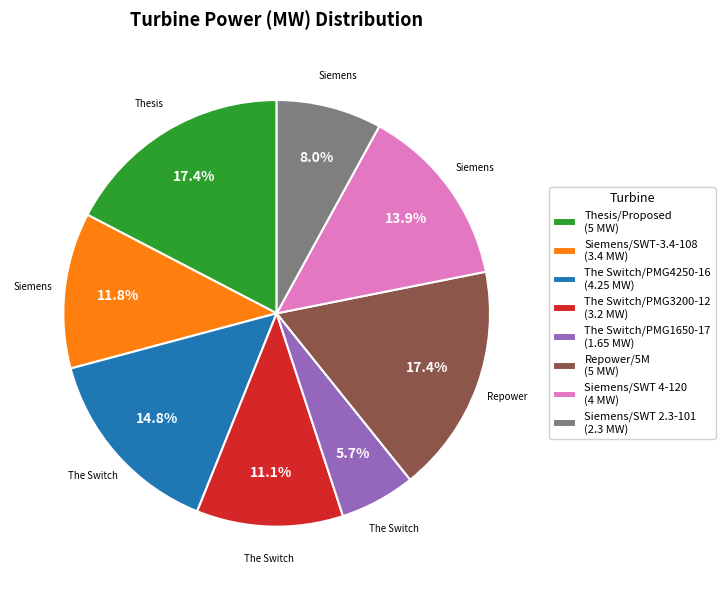

Is there any slice that represents more than half of the pie?

No